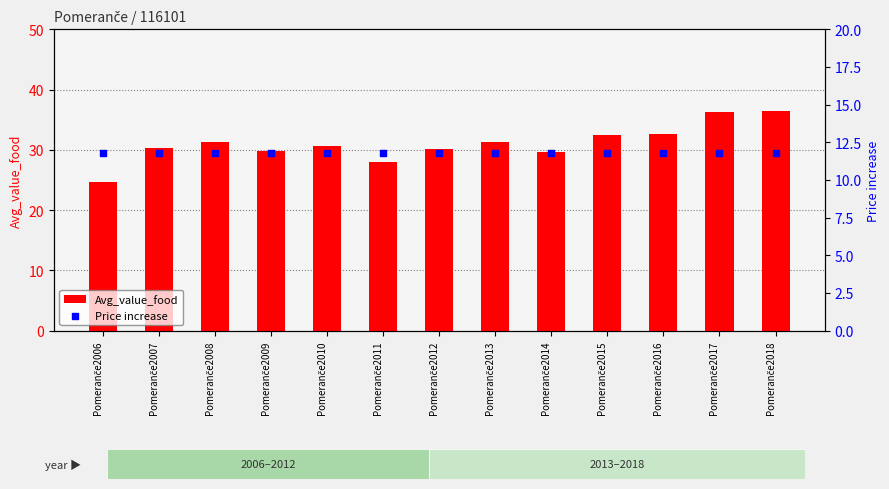

Which series reaches the maximum Y coordinate?

Avg_value_food